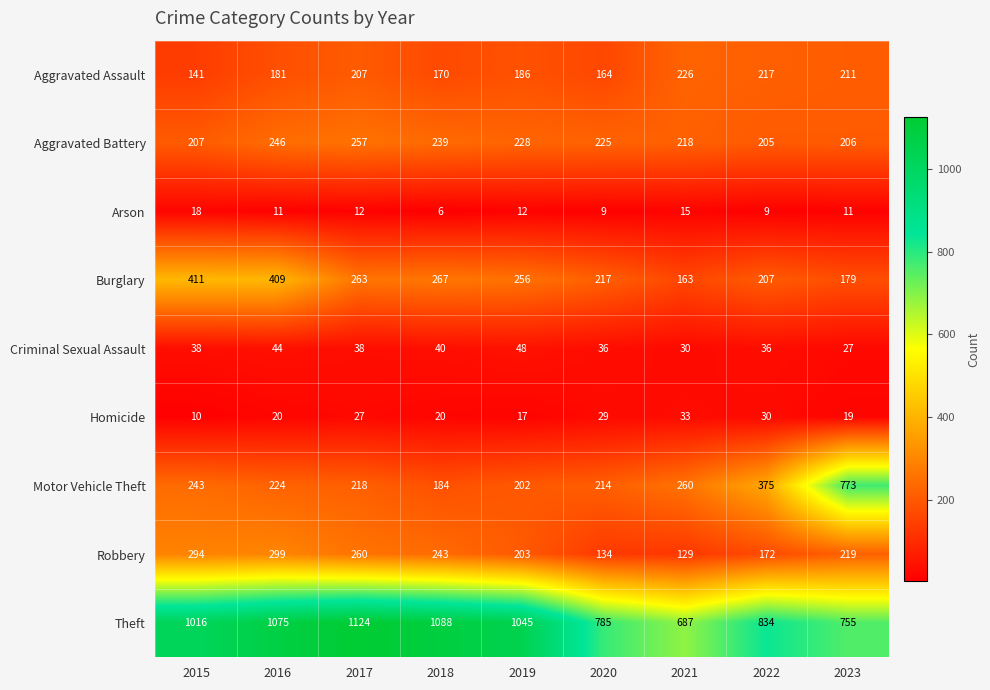

Rank the series at 2022 from lowest to highest value.

Arson, Homicide, Criminal Sexual Assault, Robbery, Aggravated Battery, Burglary, Aggravated Assault, Motor Vehicle Theft, Theft